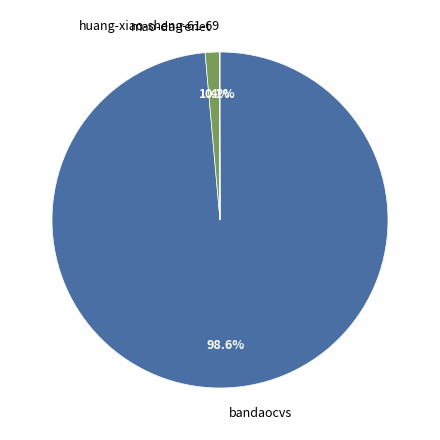

Which has a higher value, bandaocvs or mao-da-renet?

bandaocvs